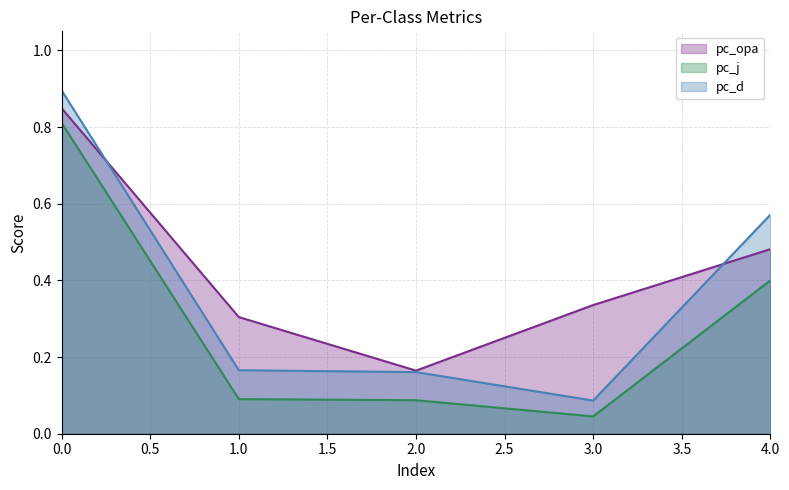

What are all the series names shown in the legend?

pc_opa, pc_j, pc_d